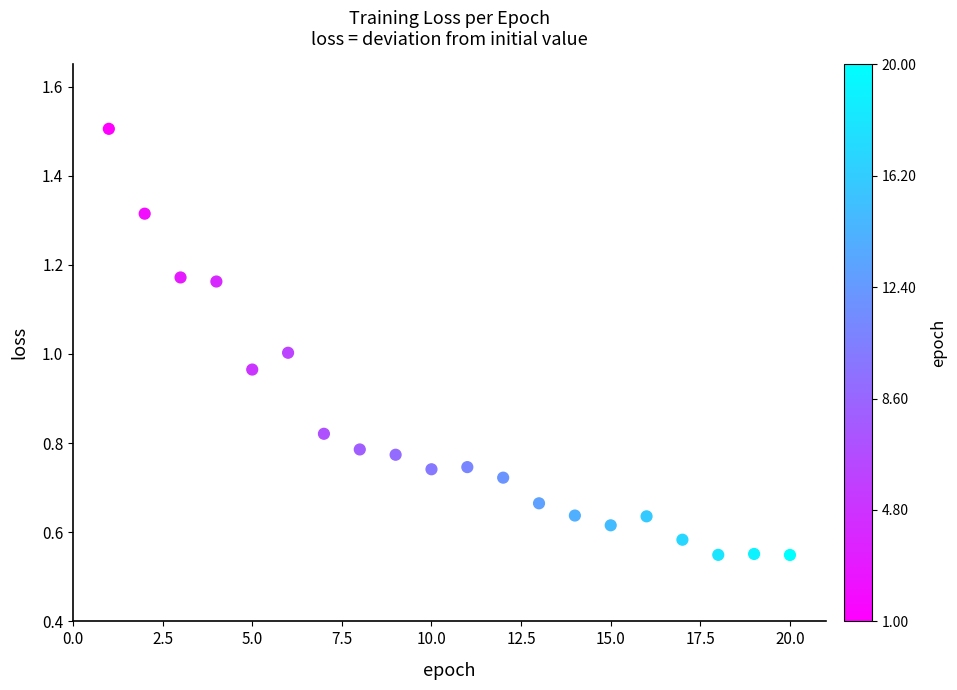

What is the range of X values (max minus min)?

19.0